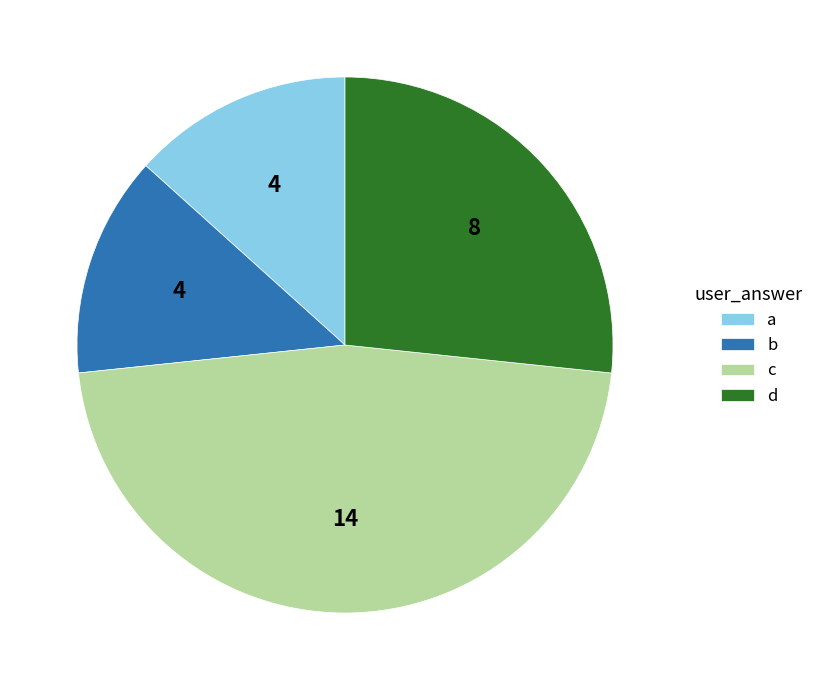

Is the sum of d and a greater than half?

No